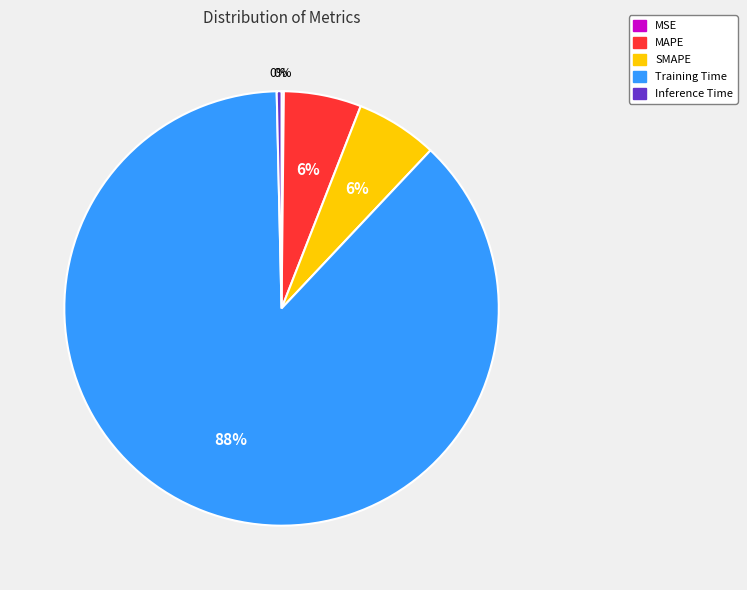

To the nearest percent, what percentage of the pie is SMAPE?

6%